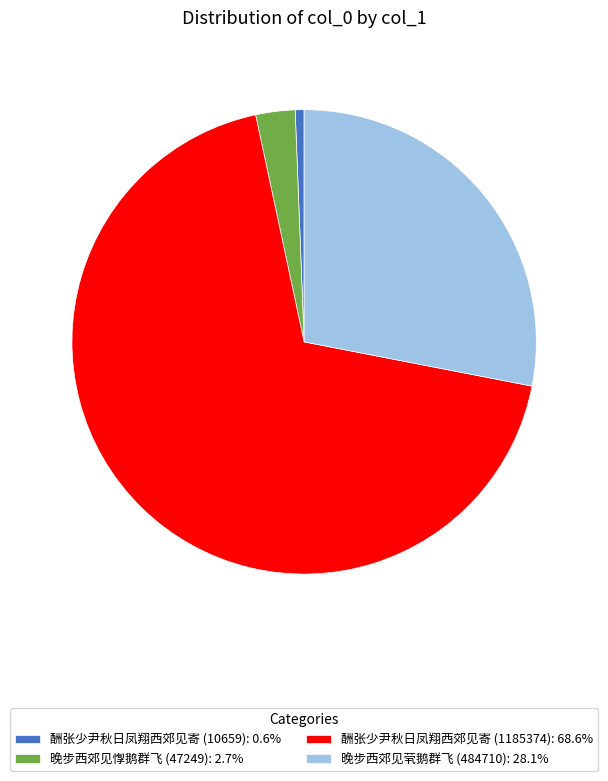

Combined, do 晚步西郊见惸鹅群飞 (47249): 2.7% and 酬张少尹秋日凤翔西郊见寄 (10659): 0.6% account for over 50%?

No